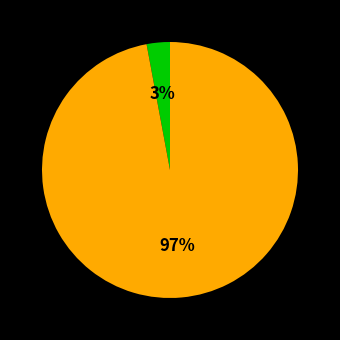

To the nearest percent, what is the average slice percentage?

50%